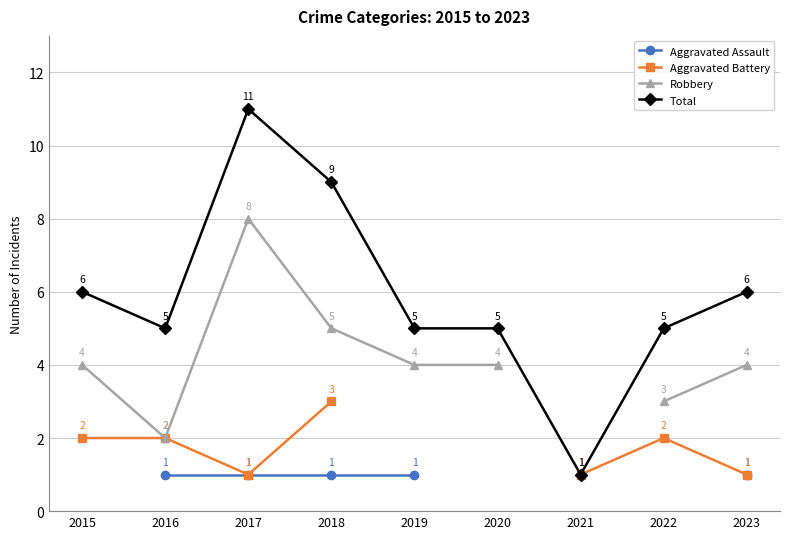

True or false: Aggravated Assault and Total cross at least once.

False